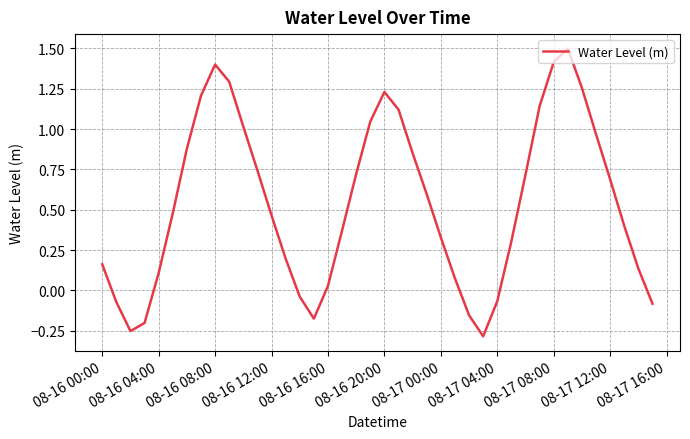

What is the greatest value displayed?

1.5